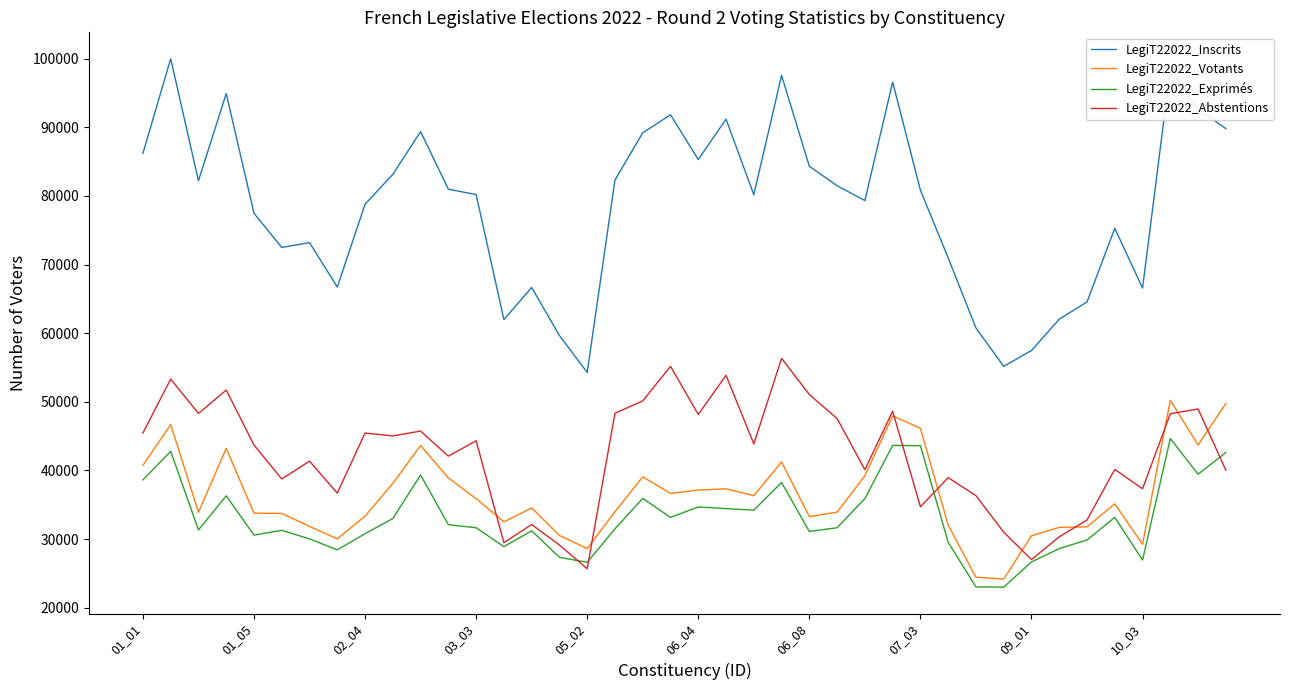

What is the lowest value of the LegiT22022_Exprimés series?

22990